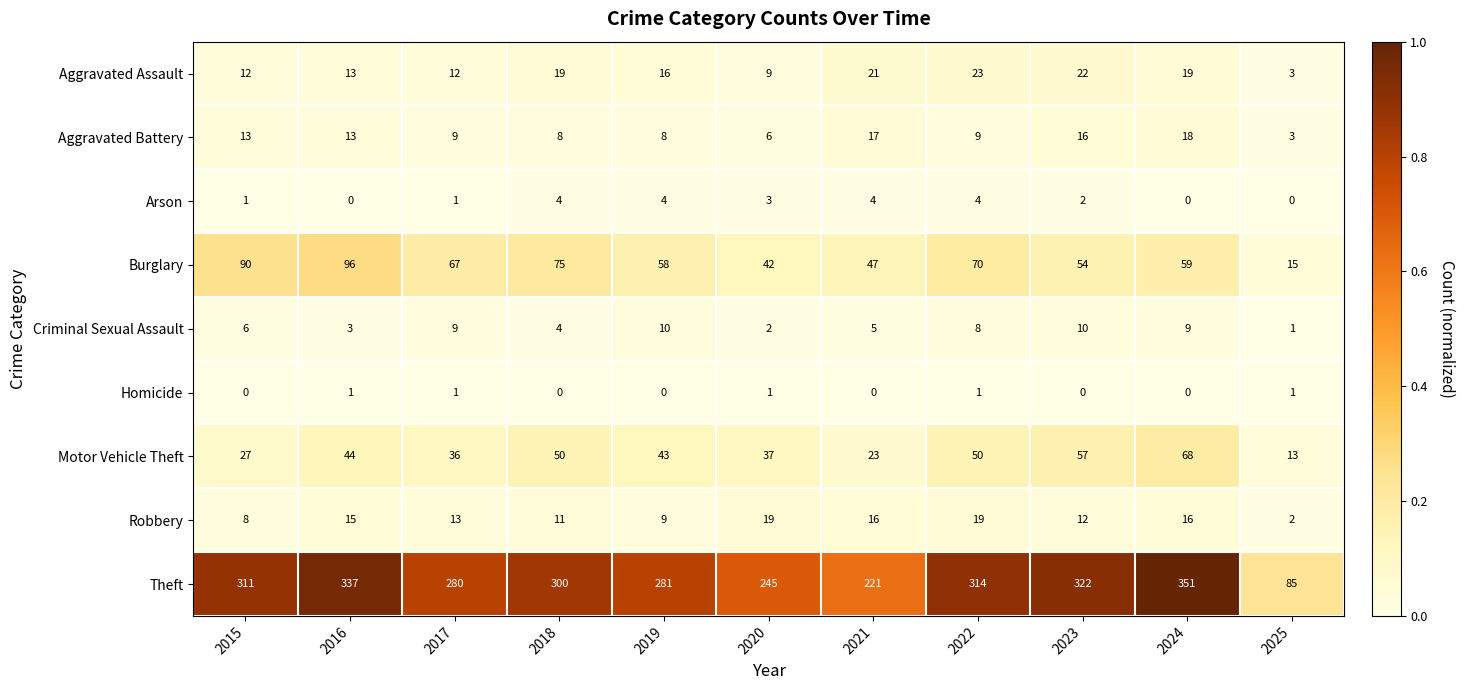

What is the maximum value for Robbery?

19